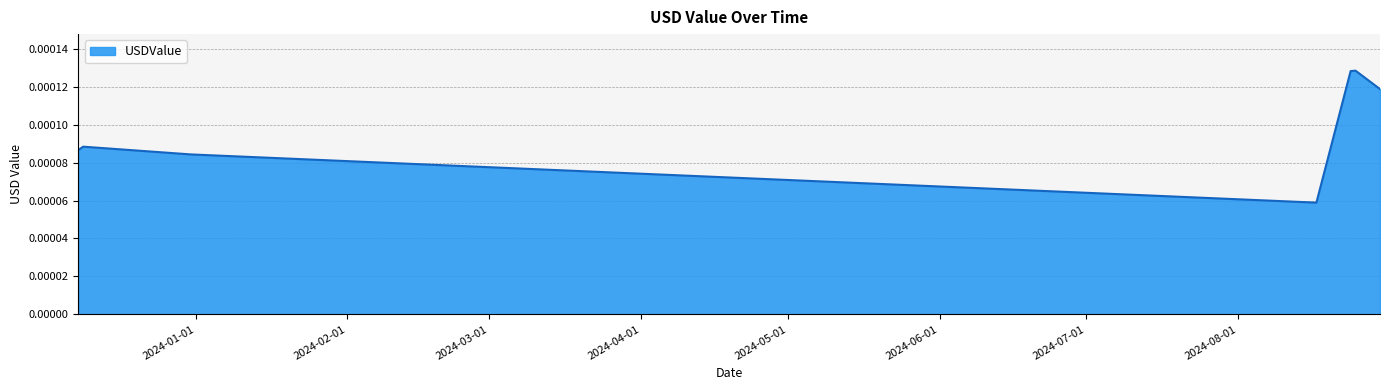

How many interior local valleys (lower than both neighbors) does the data have?

1